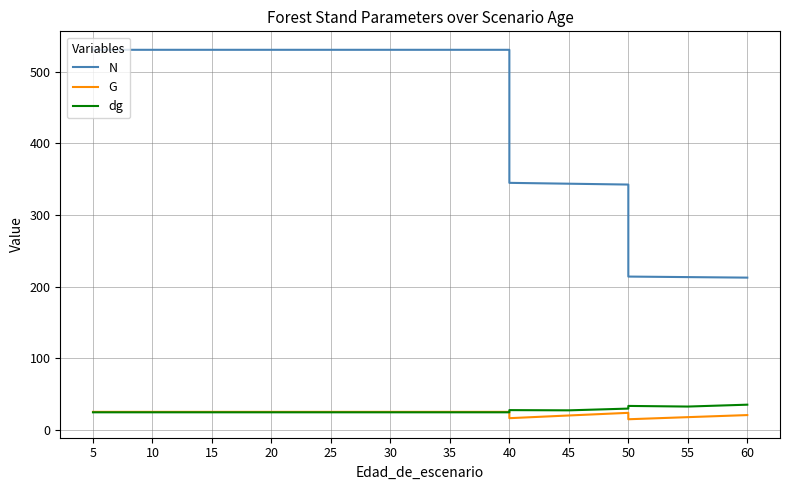

Rank the series at 5 from highest to lowest value.

N, G, dg